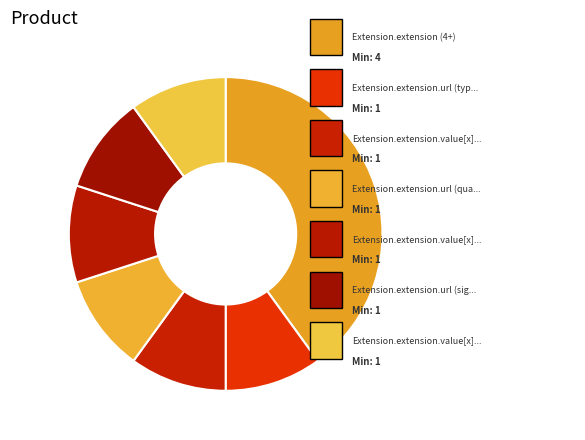

Is there a majority slice in this chart?

No